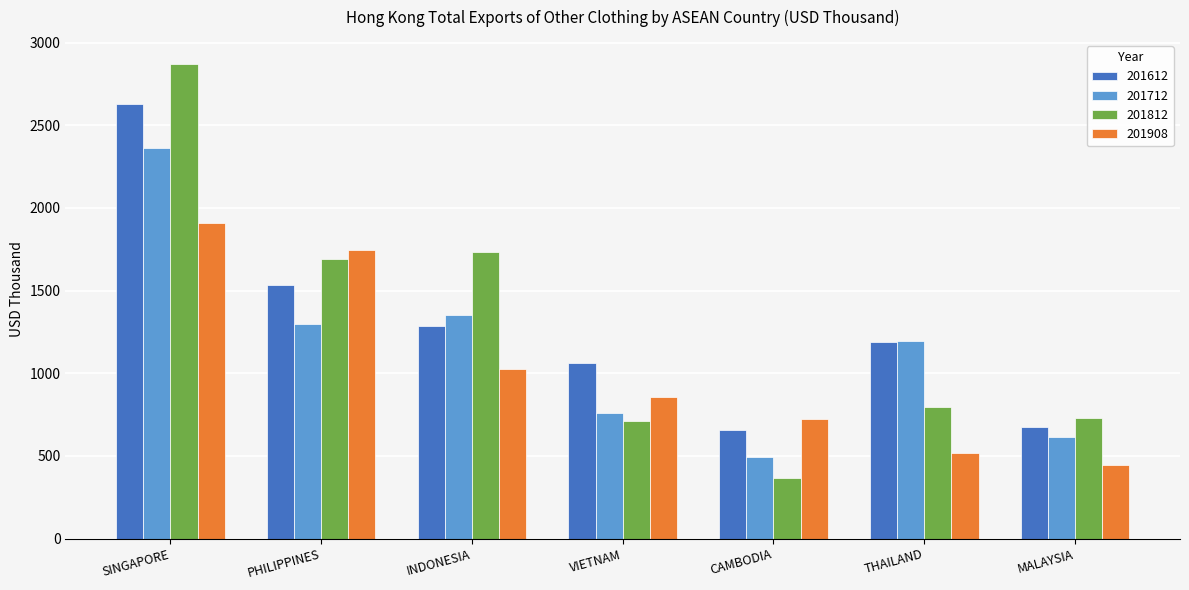

What value does the 201712 series have at MALAYSIA?

611.8